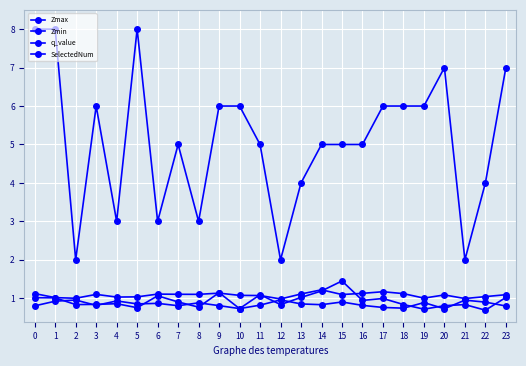

How many lines are shown in the chart?

4